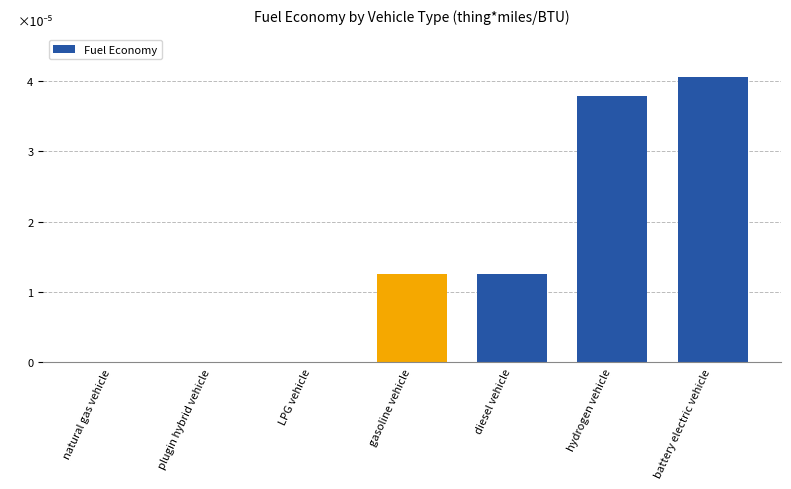

Where does the data first go above 1?

gasoline vehicle